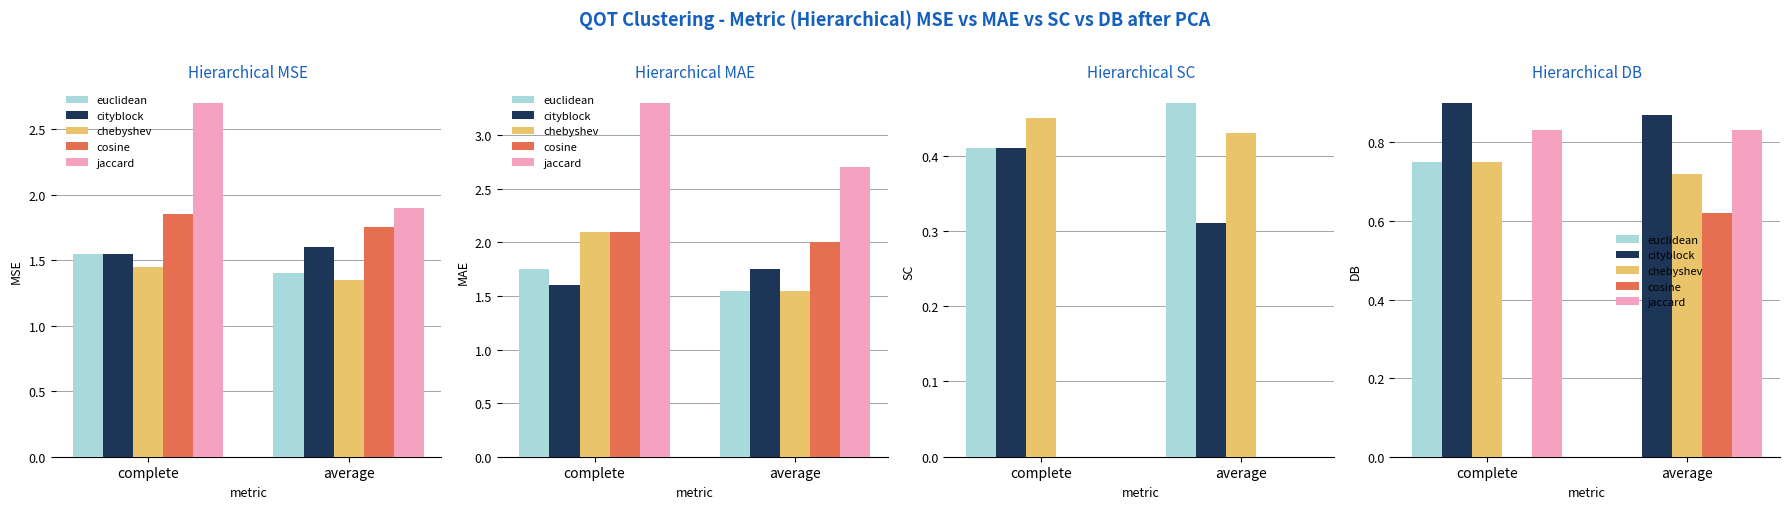

What is the lowest value of the jaccard series?

0.8